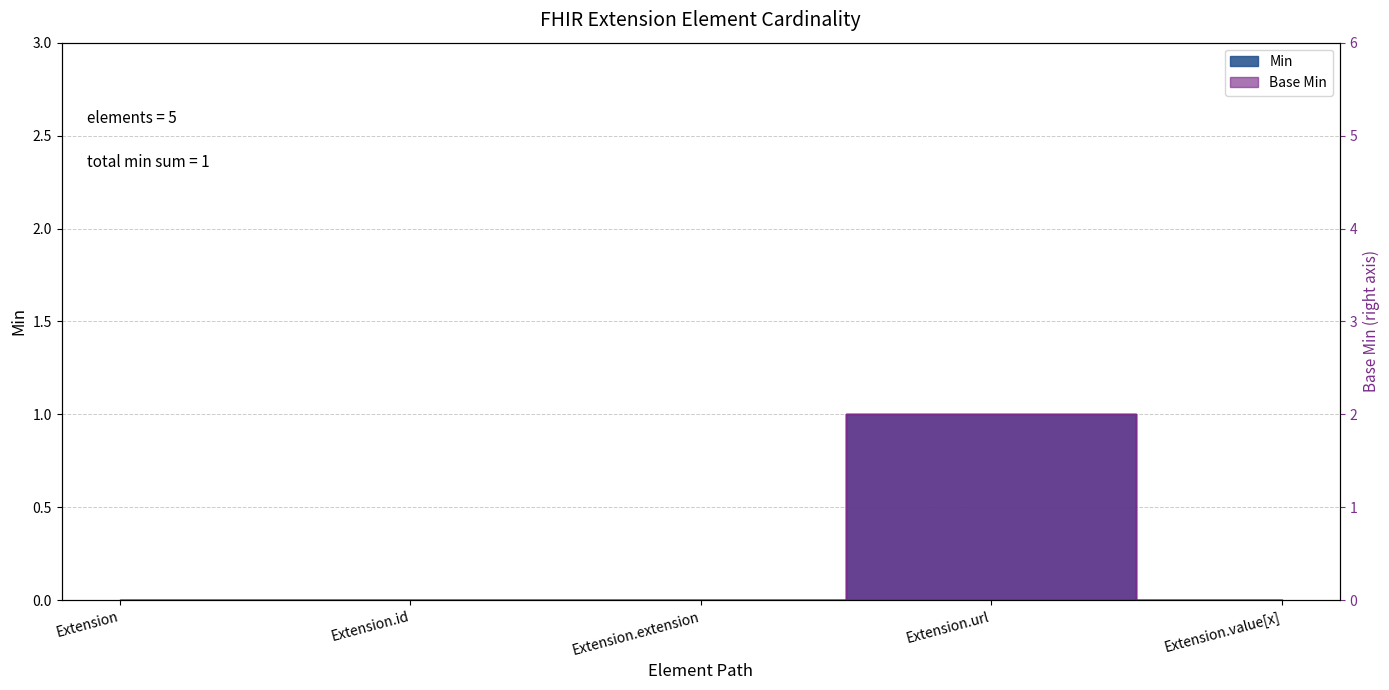

How many lines are shown in the chart?

2